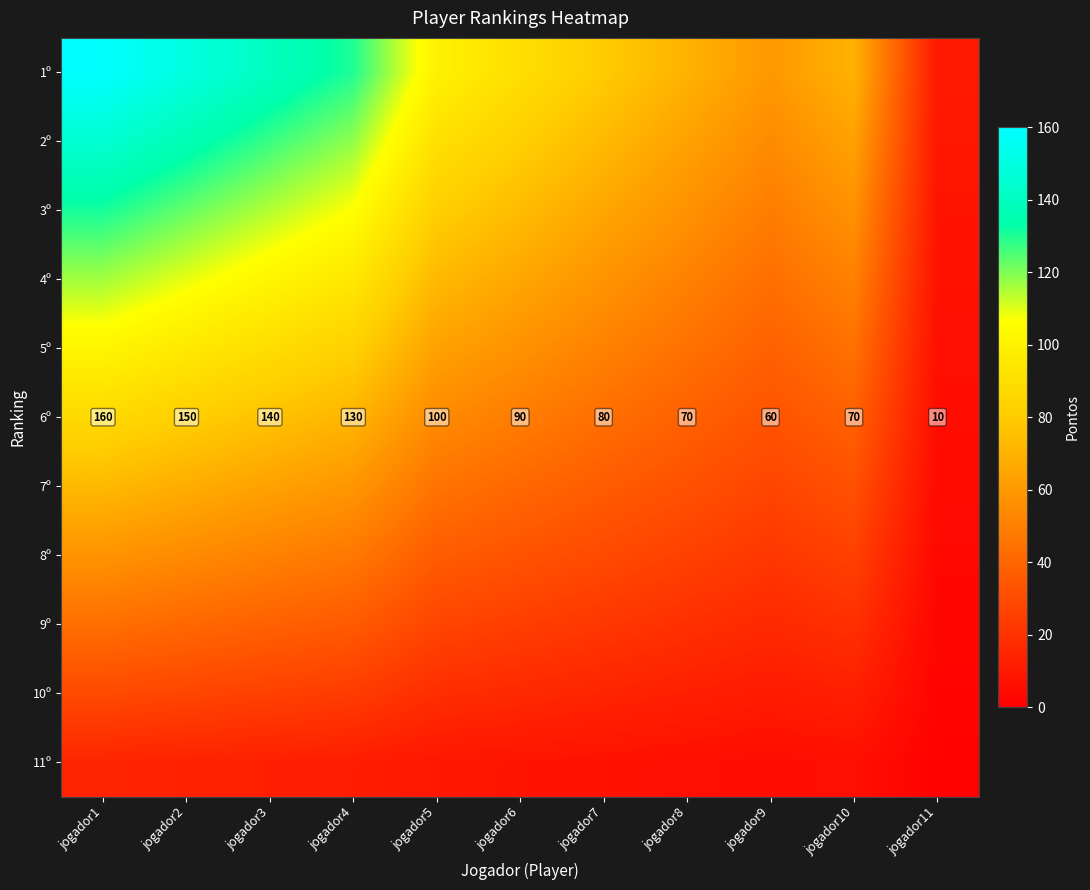

How many data points in 3º are above 73?

6